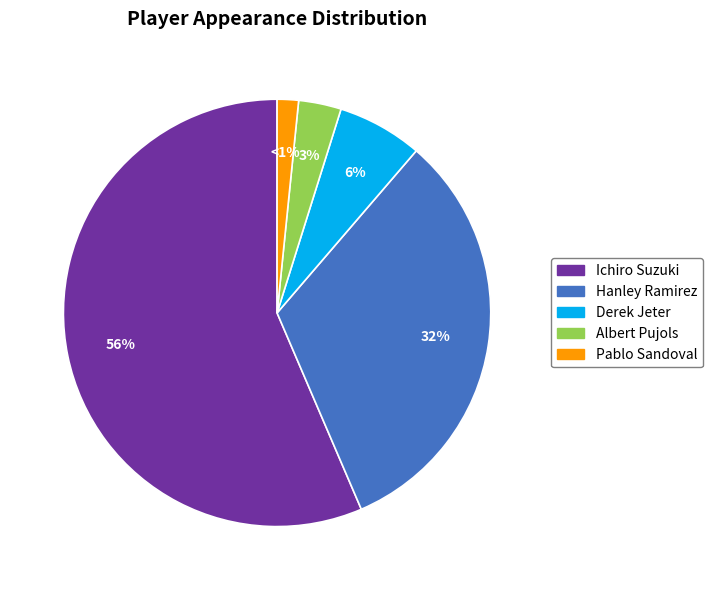

To the nearest percent, what is the difference between the Pablo Sandoval and Hanley Ramirez slice percentages?

31%